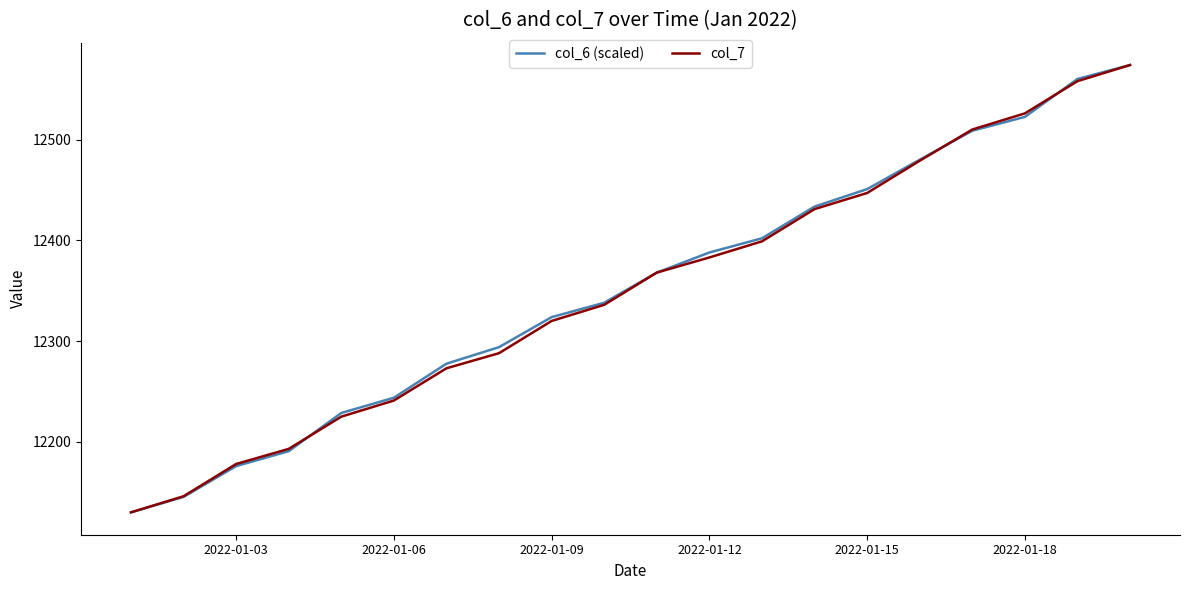

Reading right to left, list all the values displayed in this chart.

col_6 (scaled): 12574.0	12560.2	12522.5	12508.8	12480.0	12450.8	12433.5	12402.0	12387.9	12367.9	12338.0	12323.8	12294.0	12277.6	12243.8	12228.6	12190.8	12175.9	12145.3	12130.0
col_7: 12574.0	12558.0	12526.0	12510.0	12479.0	12447.0	12431.0	12399.0	12383.0	12368.0	12336.0	12320.0	12288.0	12273.0	12241.0	12225.0	12193.0	12178.0	12146.0	12130.0